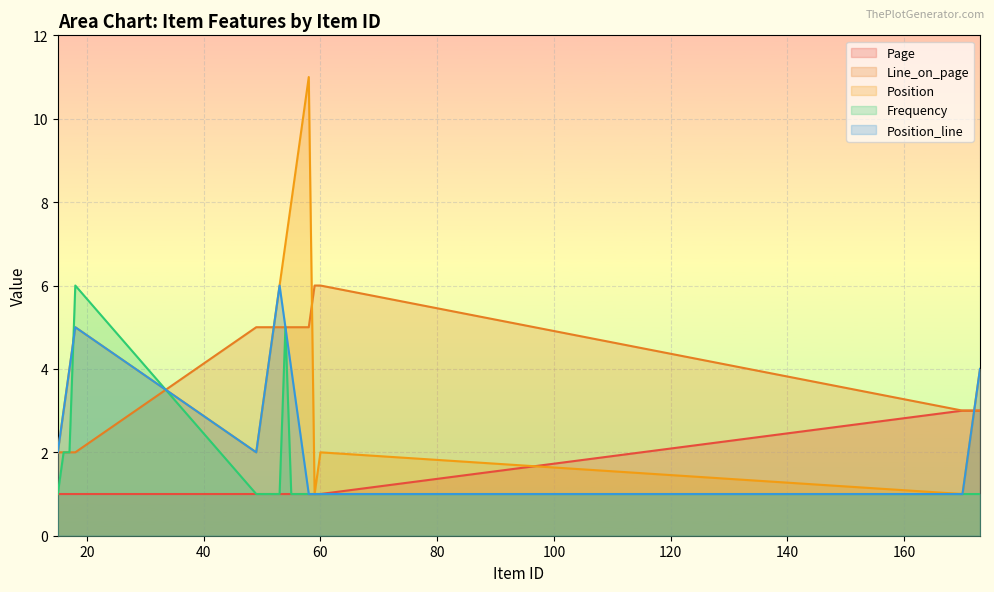

Count the Frequency values in the range 1 to 2.

18